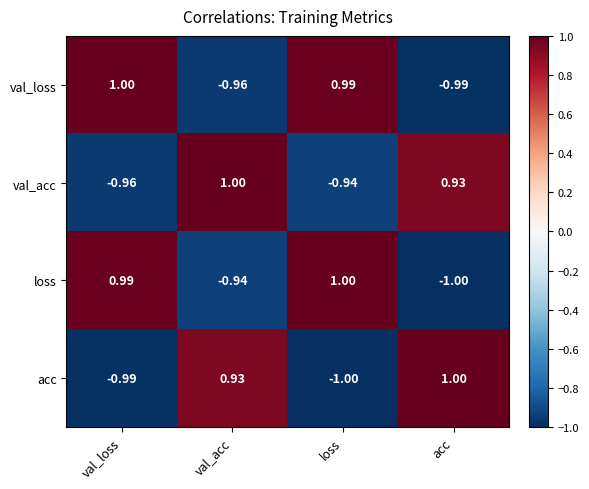

Is the value of val_loss at val_acc greater than the value of loss at val_loss?

No